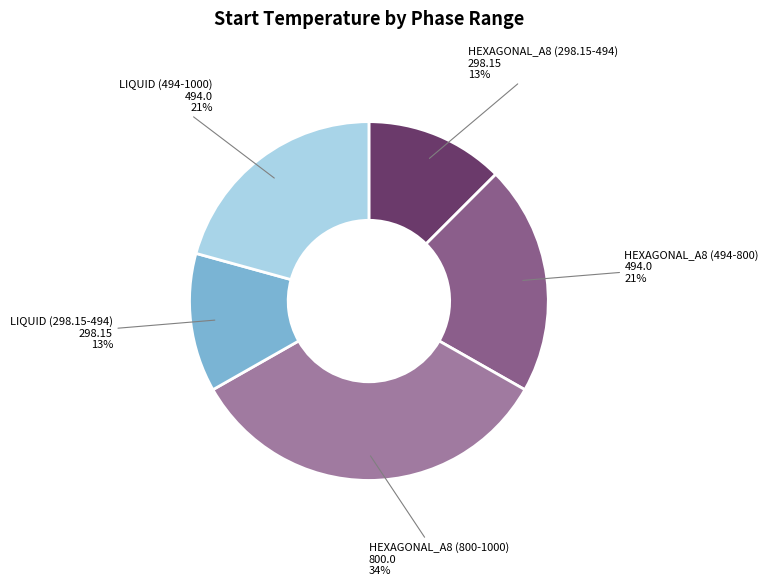

Does any single category account for the majority?

No